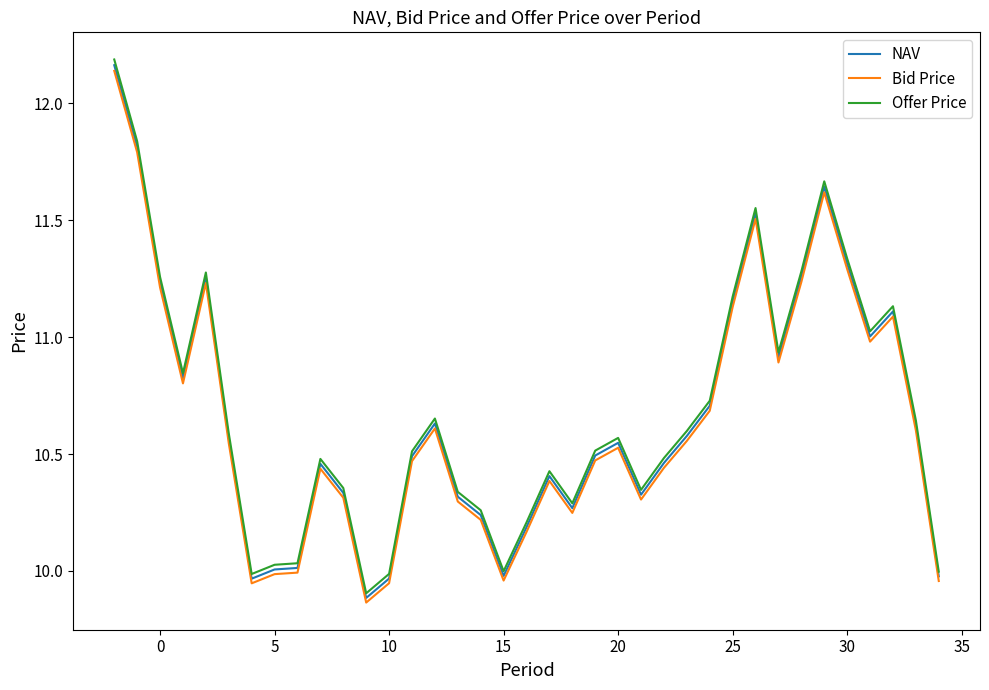

Which series has the largest range (max minus min)?

Offer Price